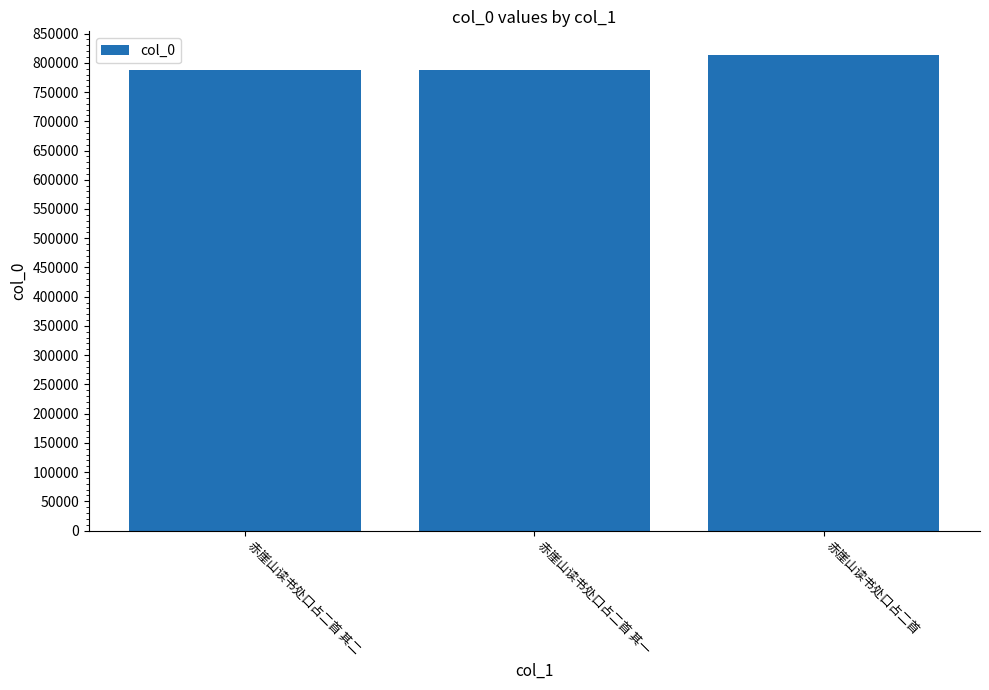

At which label is the value closest to 800842?

赤崖山读书处口占二首 其二